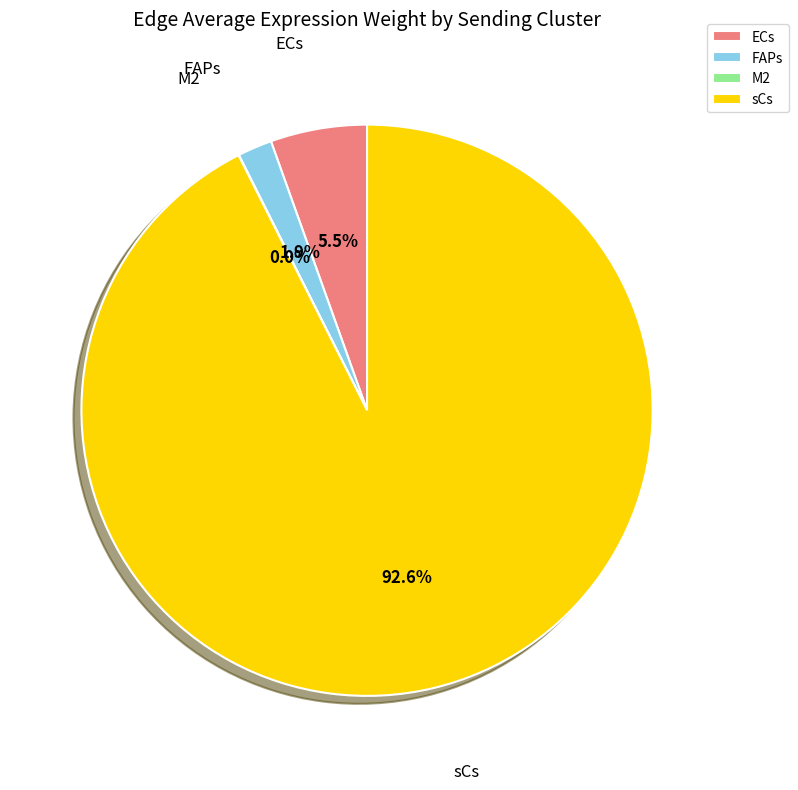

Between ECs and FAPs, which is larger?

ECs